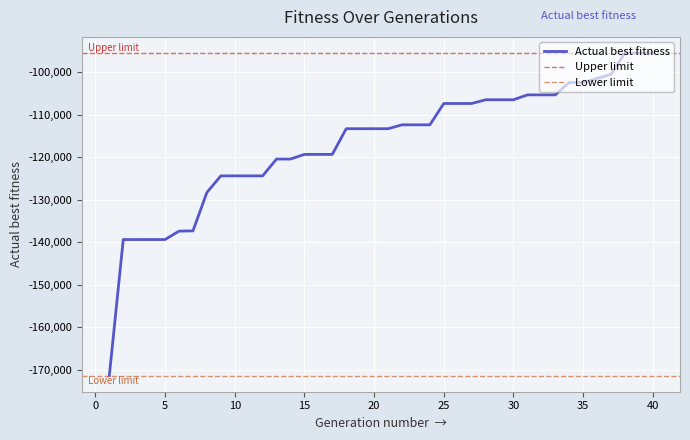

What is the average value?

-116765